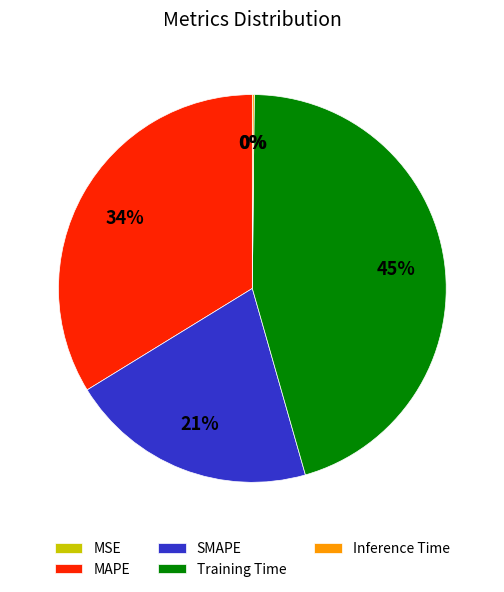

Does SMAPE represent more than half of the total?

No